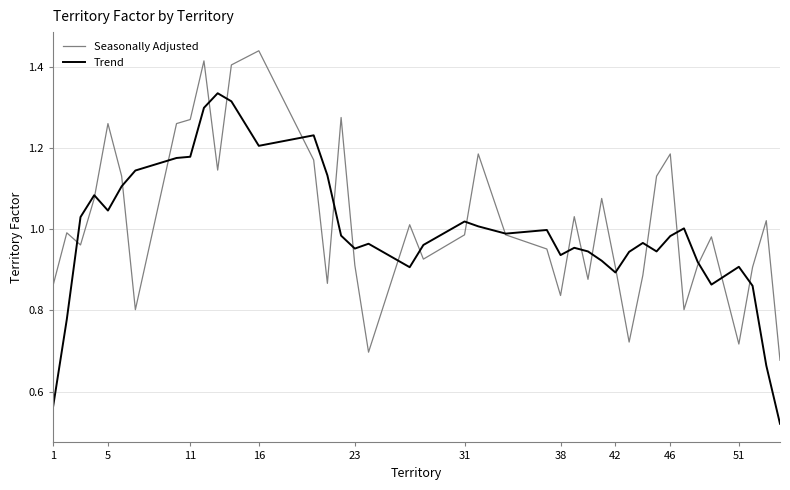

Rank the series by their maximum value, from lowest to highest.

Trend, Seasonally Adjusted